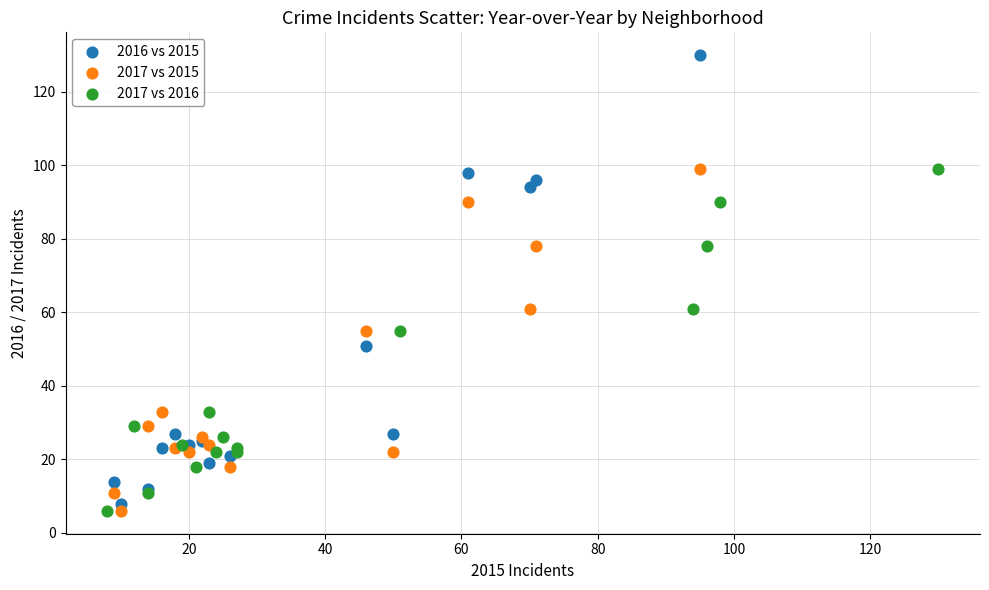

Which series has the widest spread of Y values?

2016 vs 2015